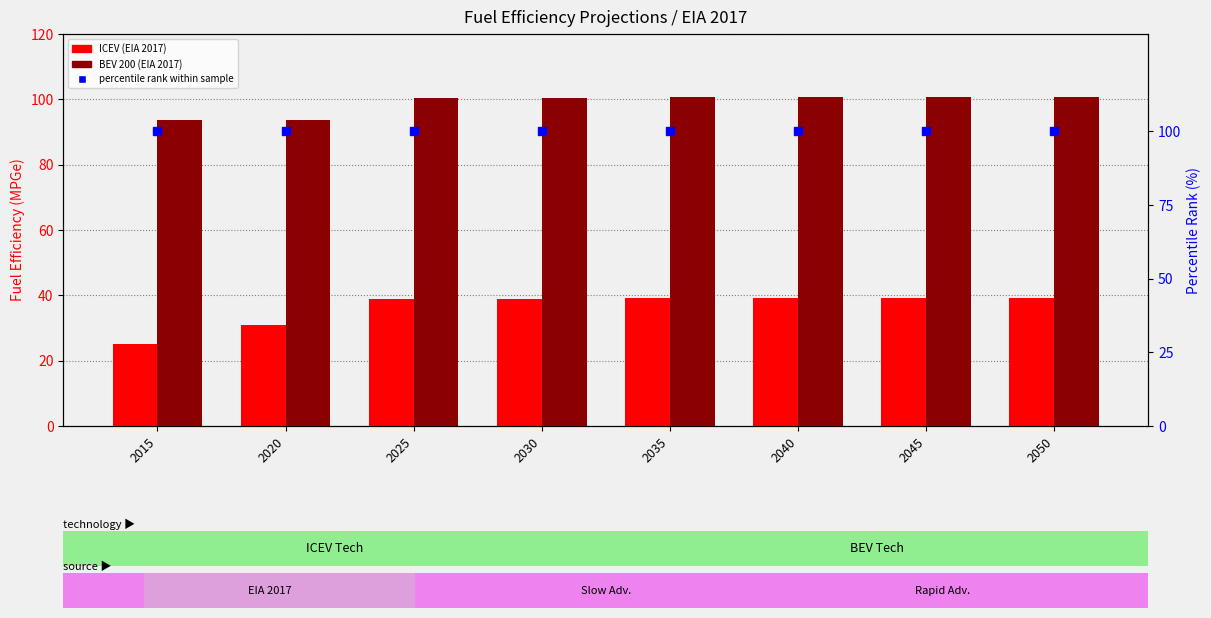

What is the sum of the BEV 200 (EIA 2017) values at 2045 and 2040?

201.4